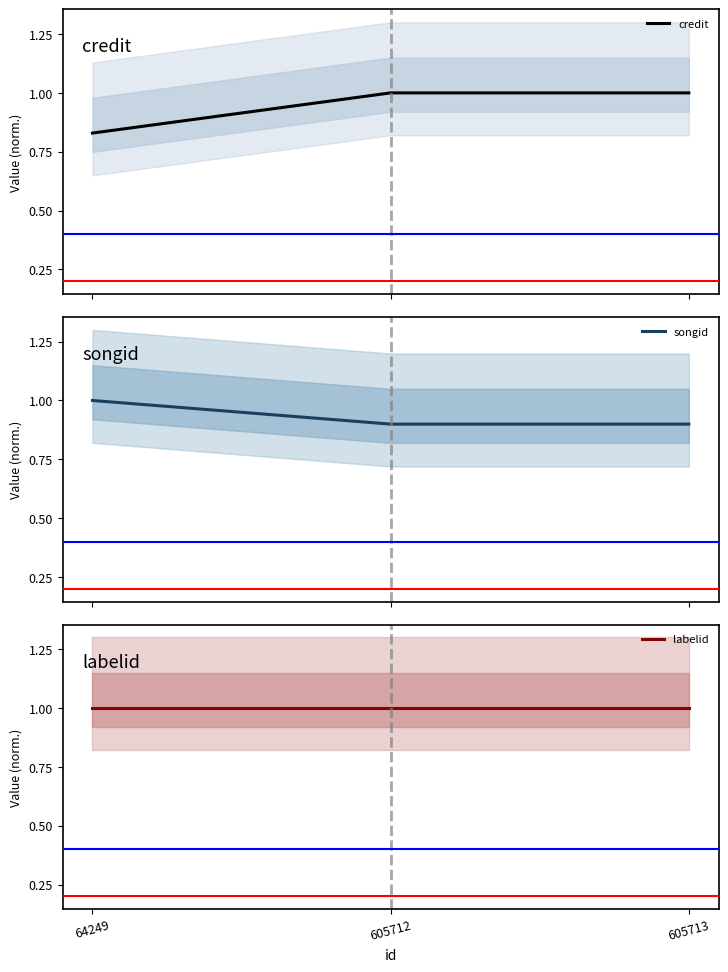

How many data points in credit are less than 1?

1